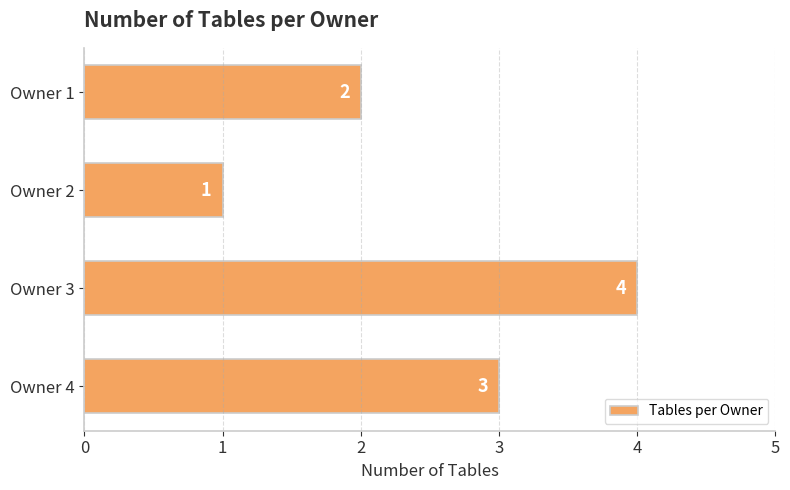

List the labels in order of value, smallest first.

Owner 2, Owner 1, Owner 4, Owner 3